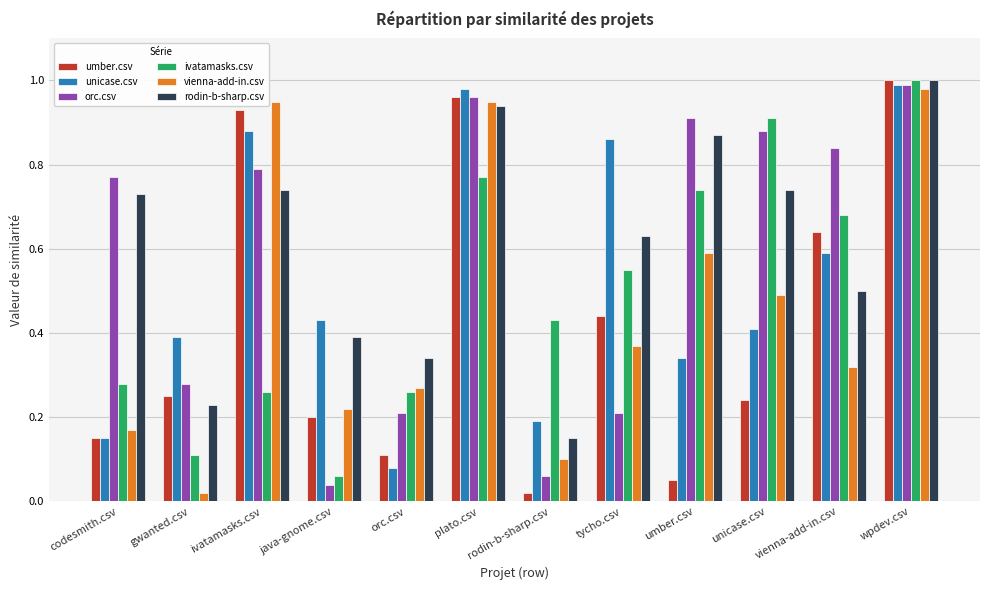

What is the total value across all series at tycho.csv?

3.1